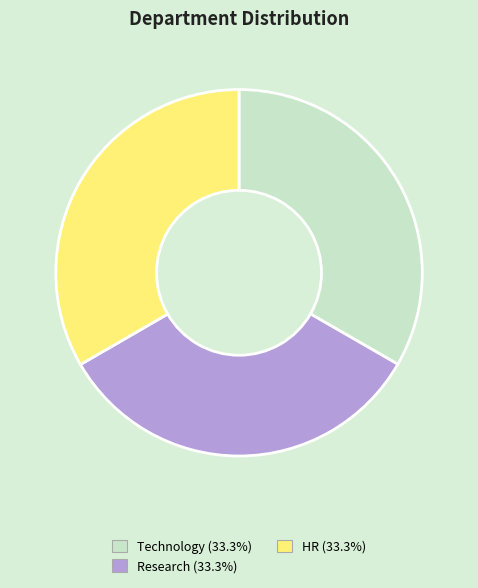

Approximately how many times larger is the value at HR compared to Technology?

1.0